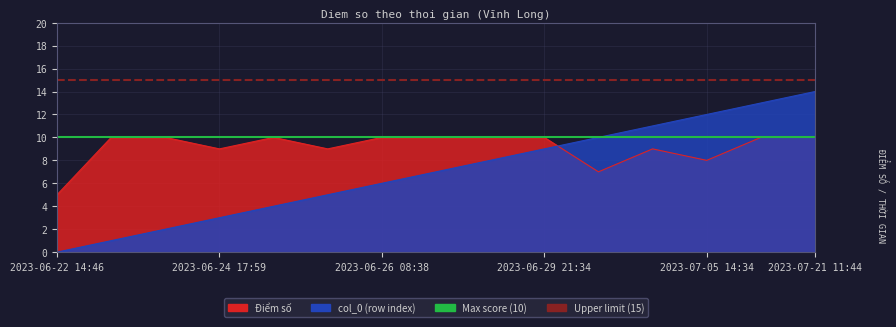

Which category has the lowest value in the Max score reference (10) series?

2023-06-22 14:46